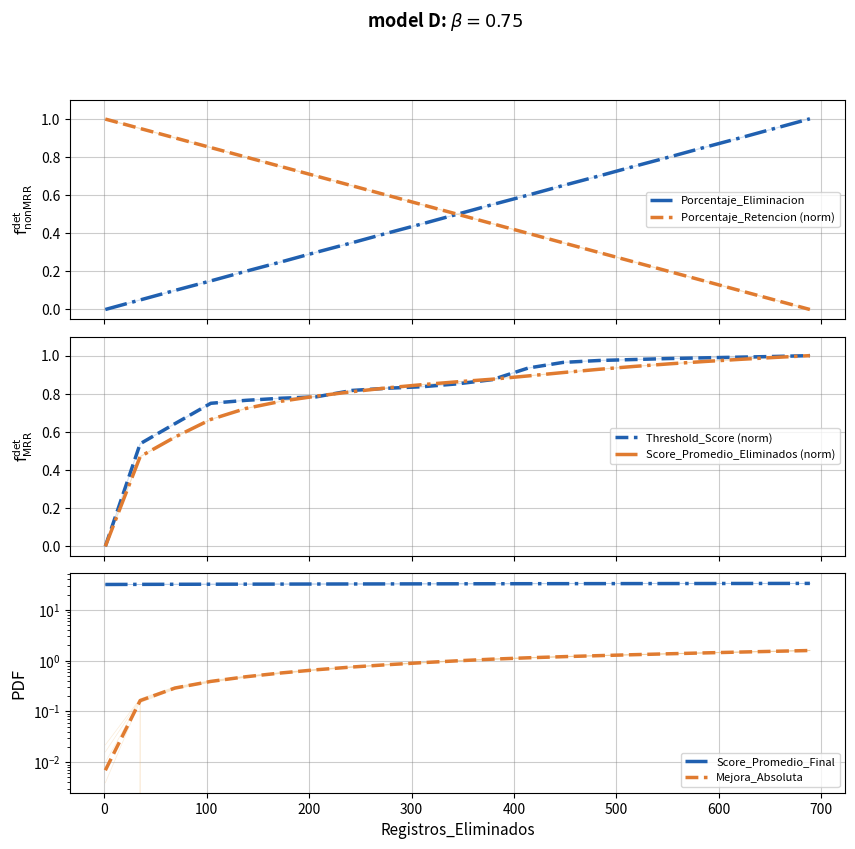

At how many categories does at least one series exceed 9?

21